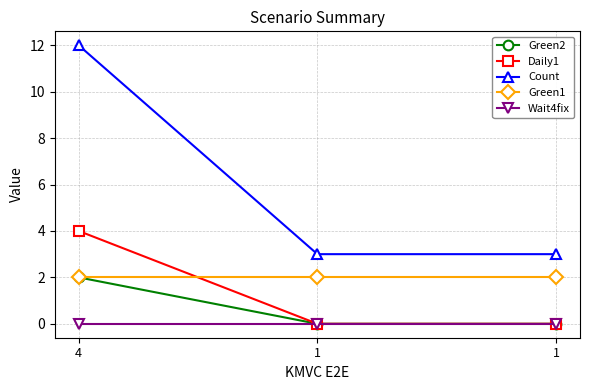

Which category has the lowest value across all series?

1